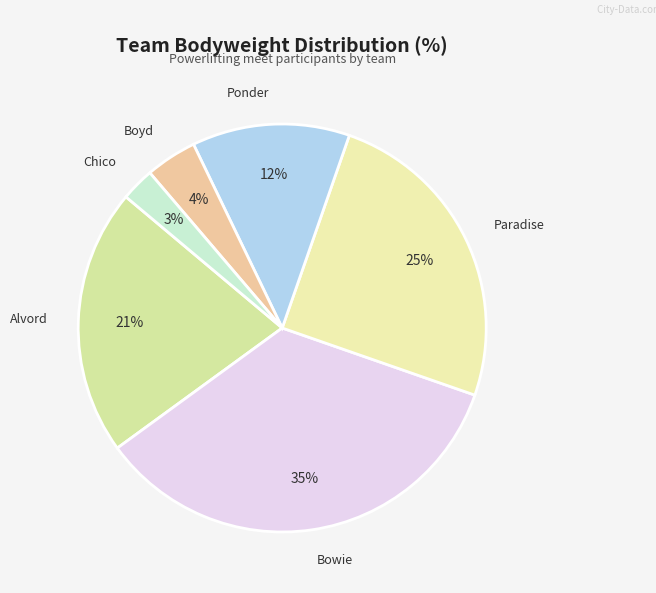

How many slices are in this pie chart?

6